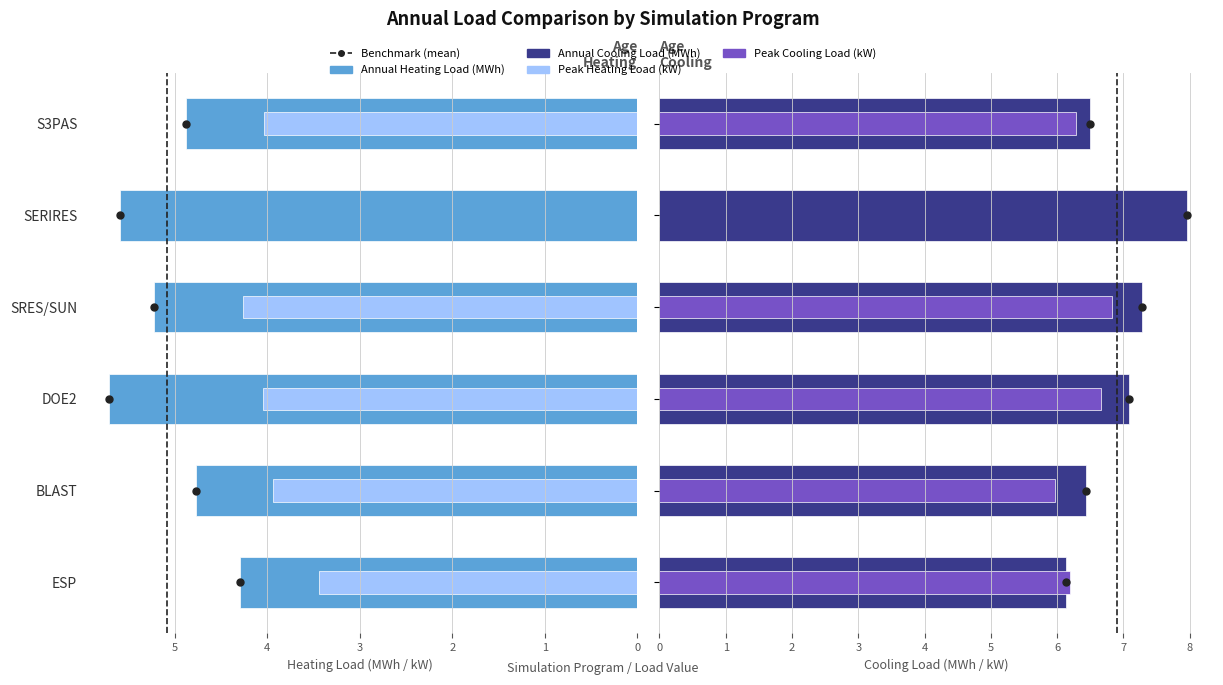

Does the chart contain stacked bars?

No